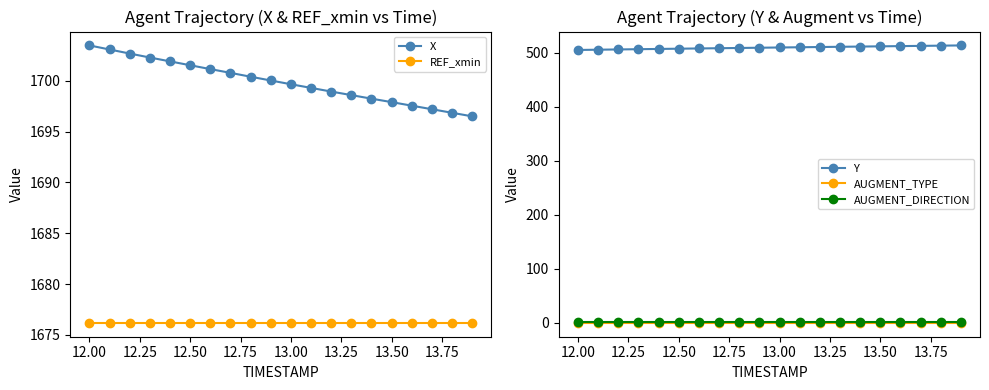

Count the number of categories in the chart.

20